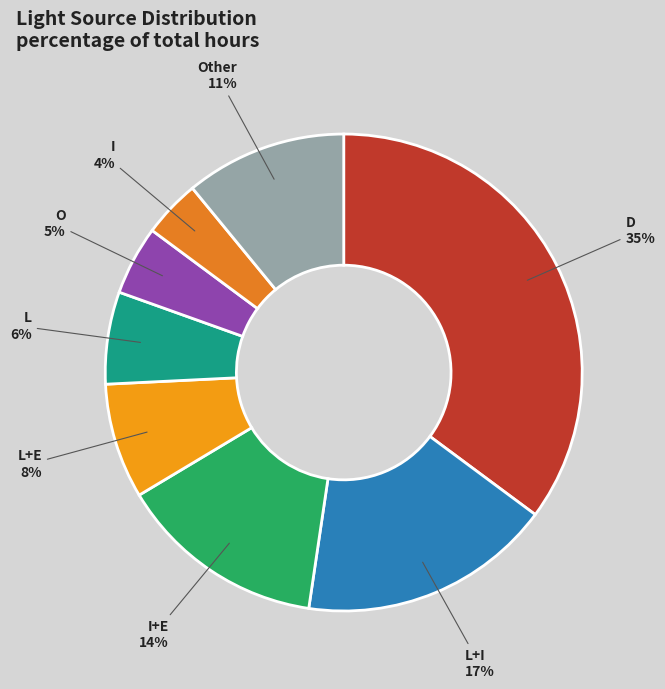

Combined, do L+E and L+I account for over 50%?

No